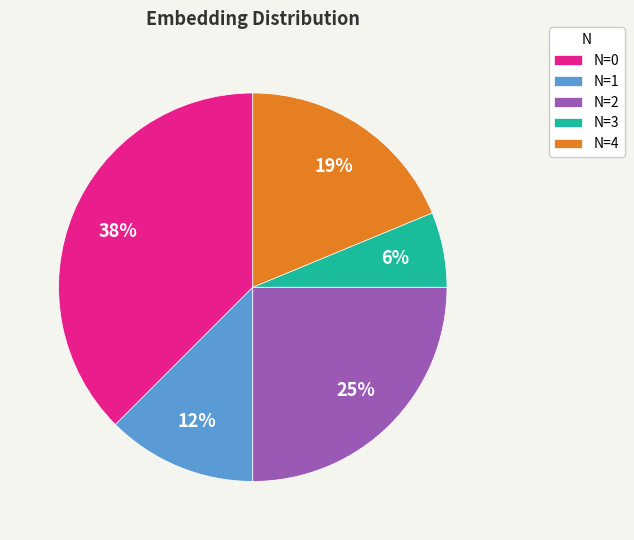

To the nearest percent, what portion does N=4 represent?

19%